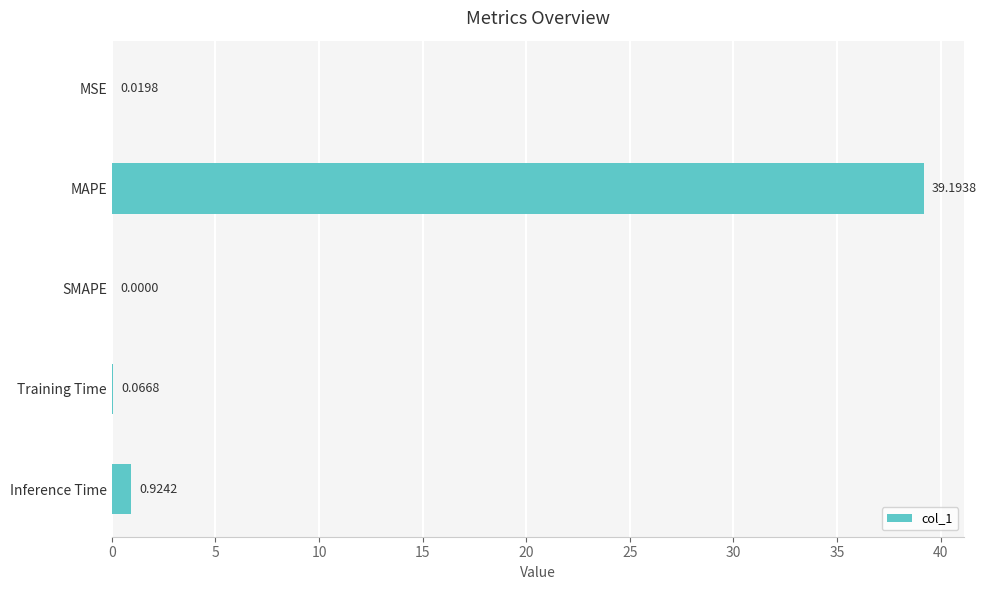

Are the bars horizontal?

Yes